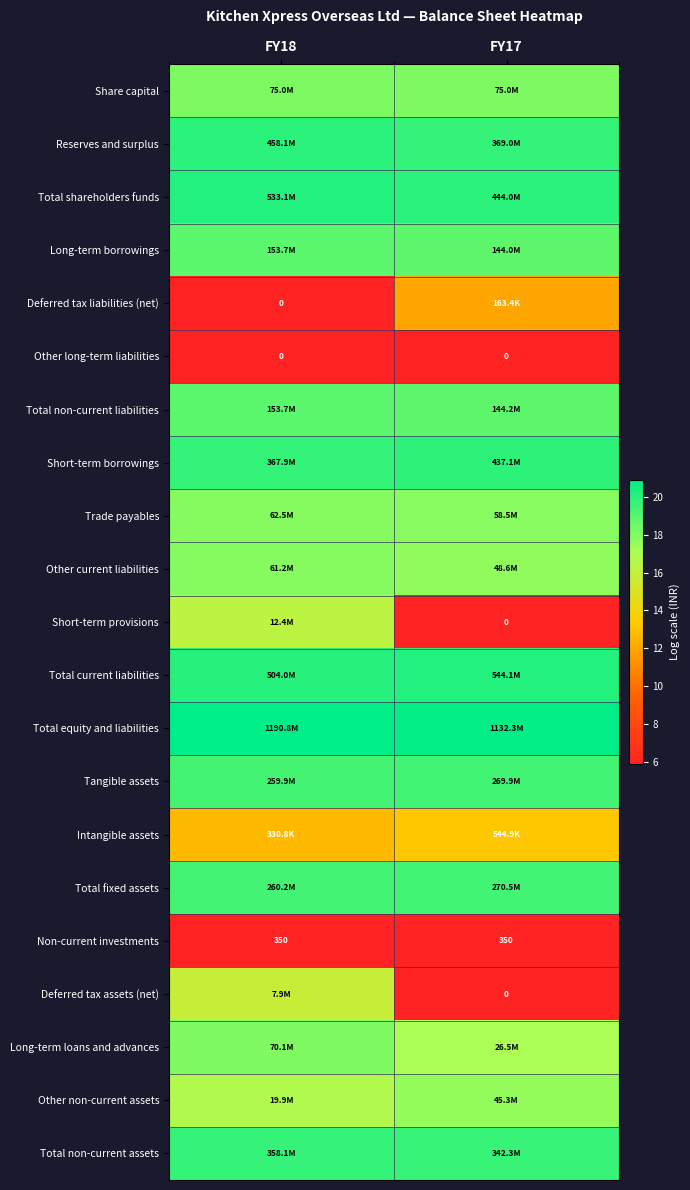

Is the value of Tangible assets at FY18 greater than the value of Long-term loans and advances at FY18?

Yes